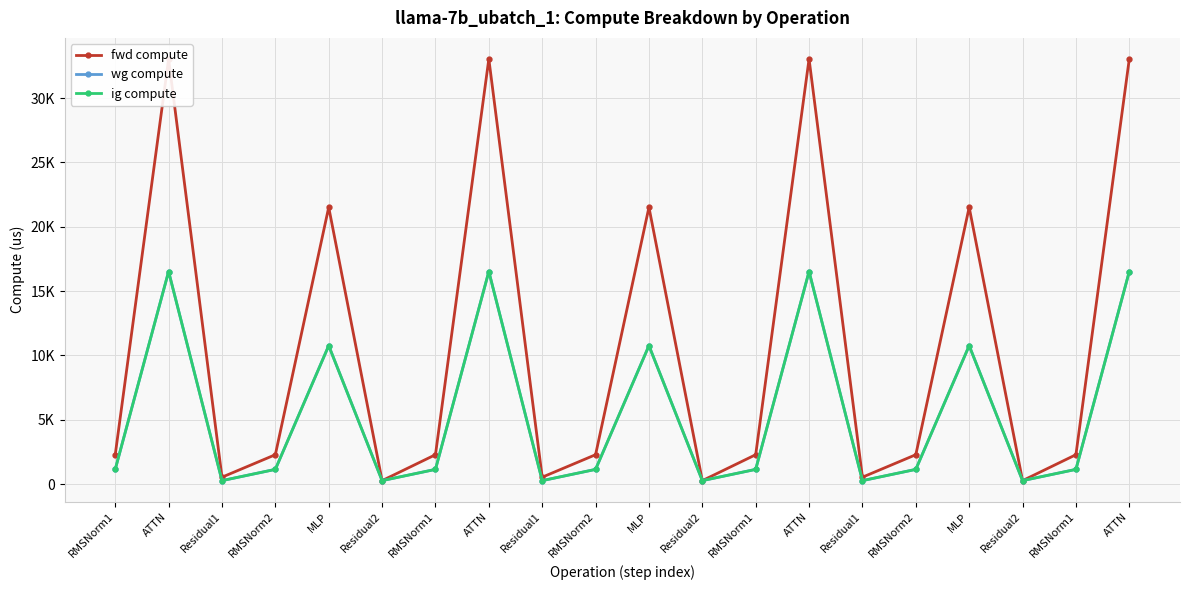

Rank the series at Residual2 from lowest to highest value.

fwd compute, wg compute, ig compute